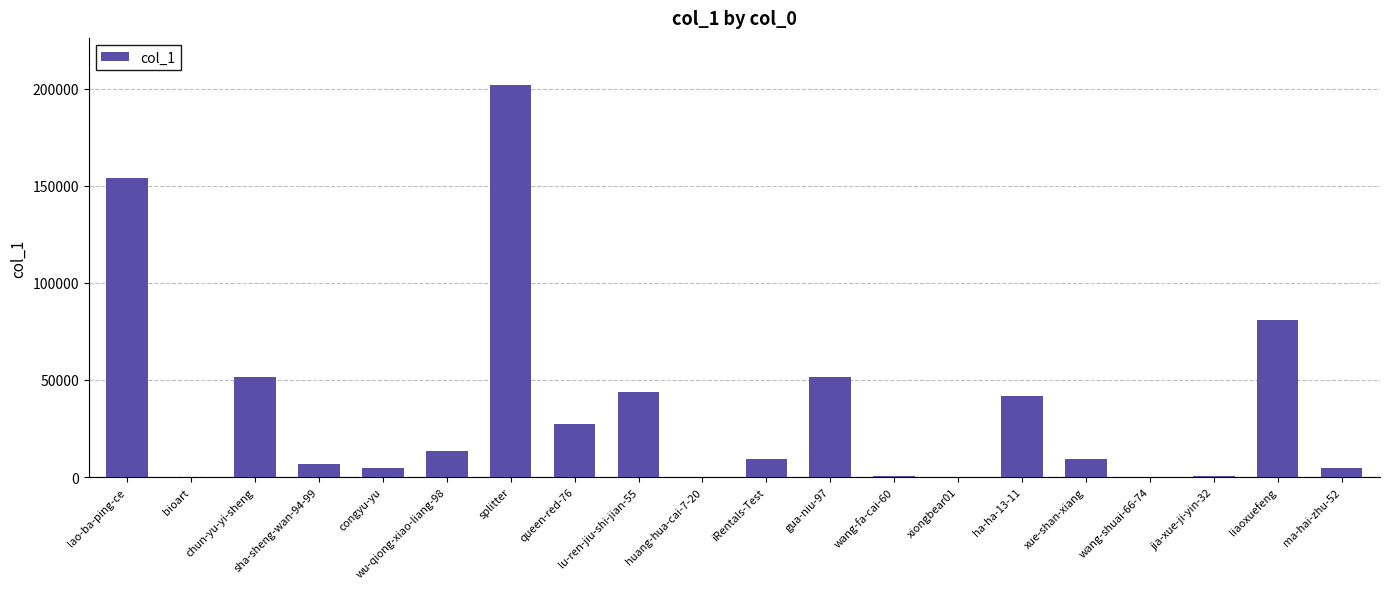

True or false: the data shows 44335 at queen-red-76.

False